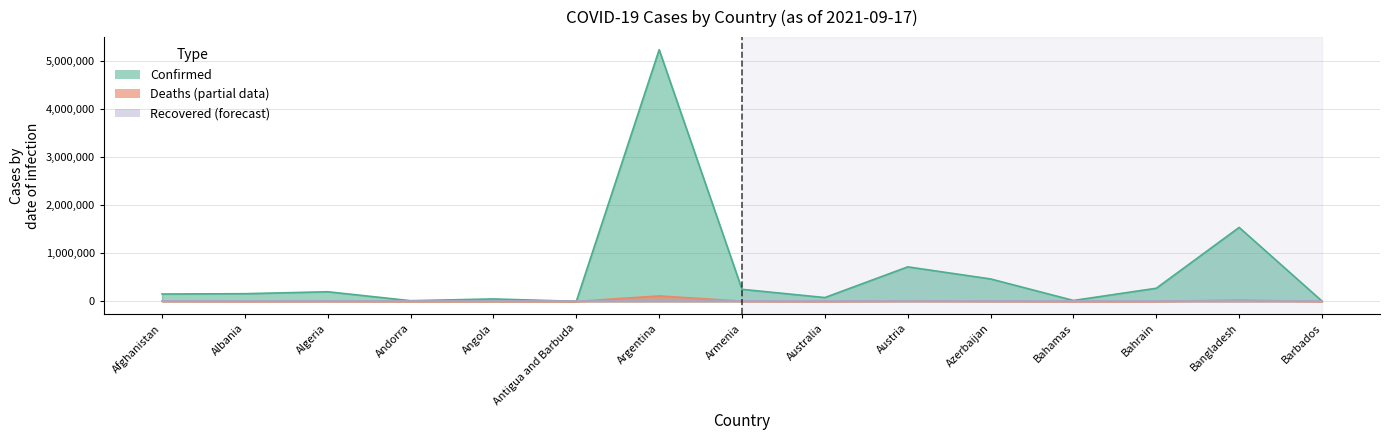

What is the average value of the Deaths series?

12215